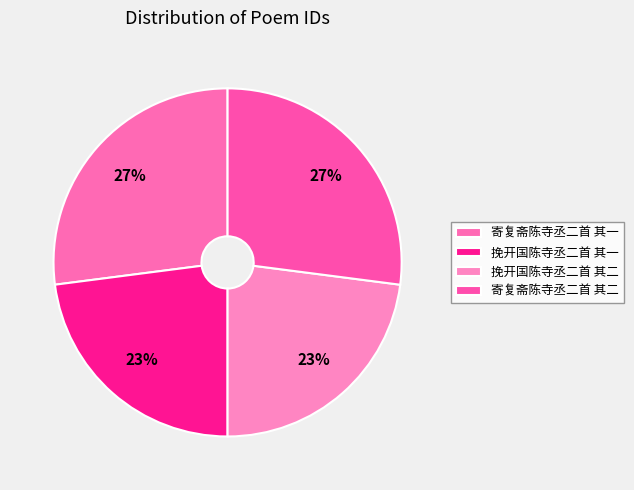

What percentage do 挽开国陈寺丞二首 其二 and 寄复斋陈寺丞二首 其一 together represent?

50.0%